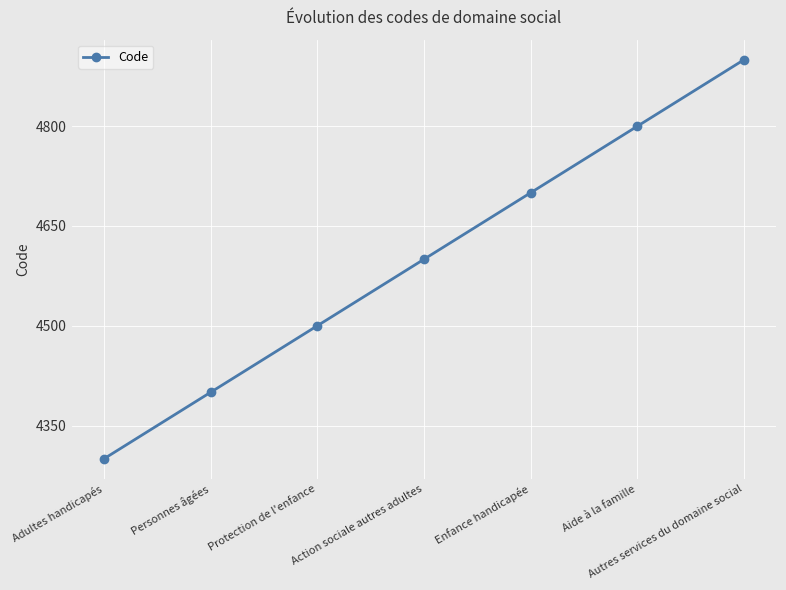

What position from the right is Protection de l'enfance?

5